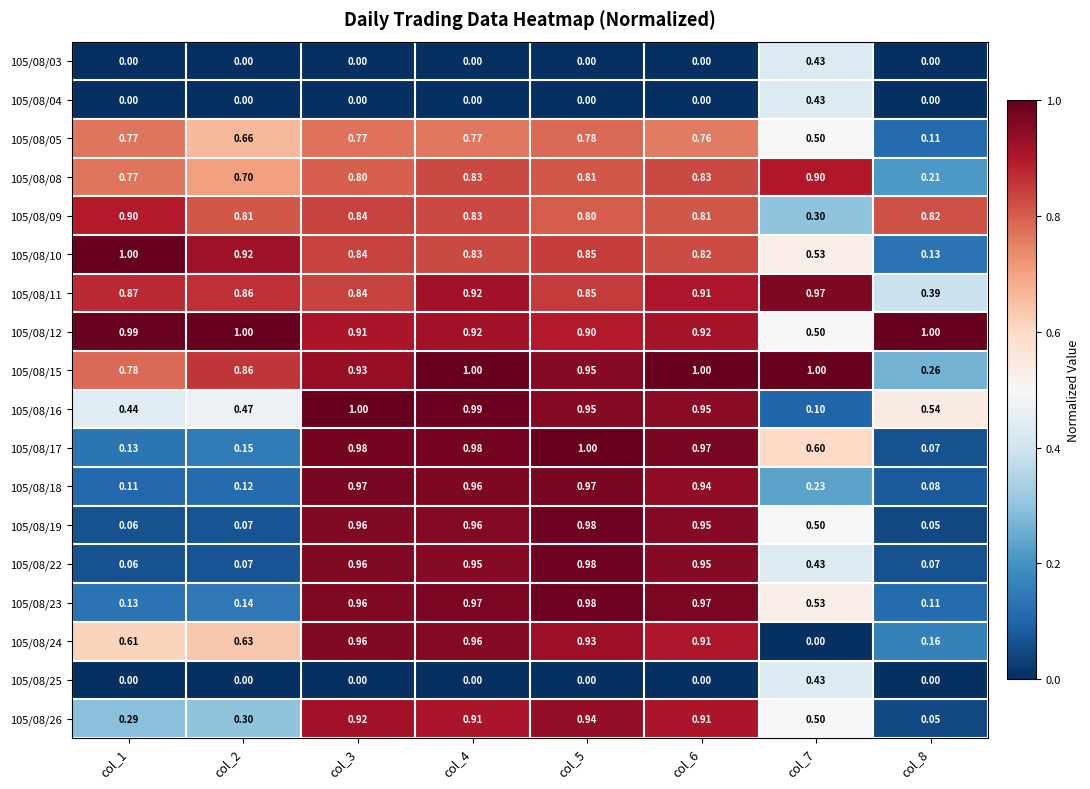

Is the value of 105/08/08 at col_2 greater than the value of 105/08/26 at col_4?

No